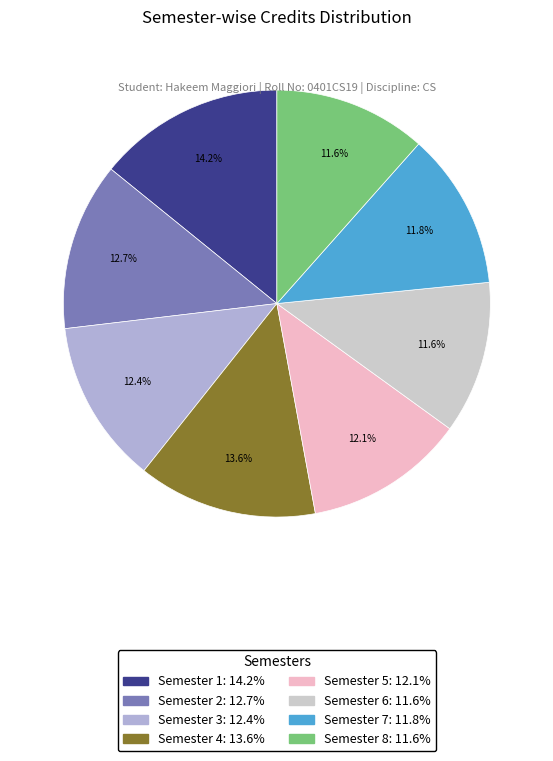

Does Semester 6 represent more than half of the total?

No